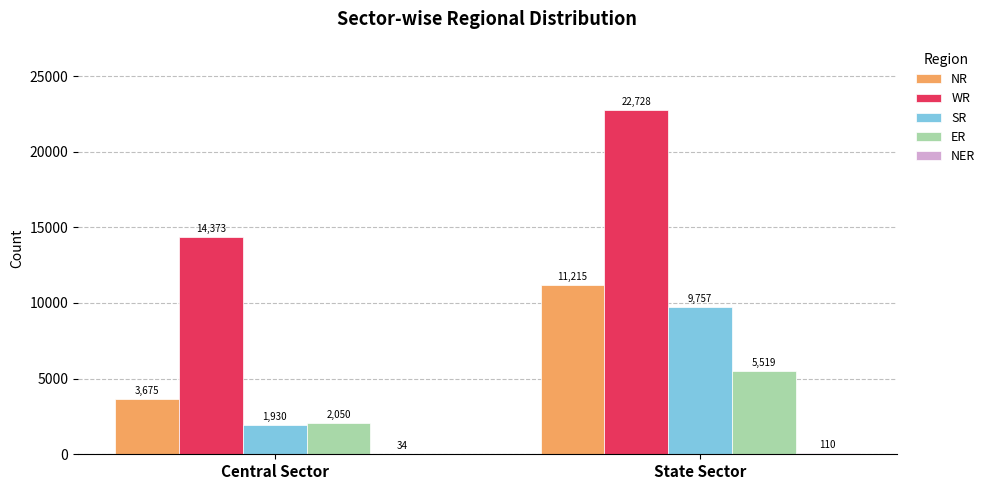

The value of NR at Central Sector is 2084. True or false?

False